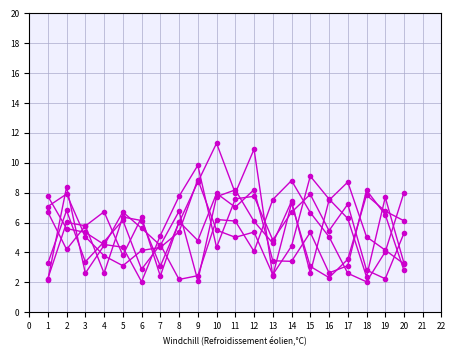

Is this an area chart (filled region under the line)?

No